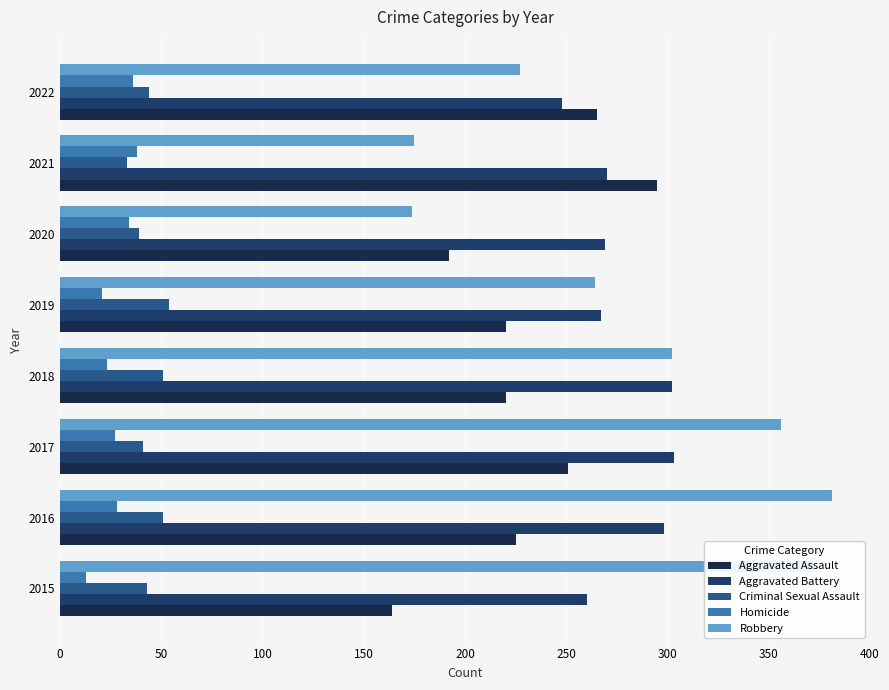

Rank the series by their maximum value, from lowest to highest.

Homicide, Criminal Sexual Assault, Aggravated Assault, Aggravated Battery, Robbery